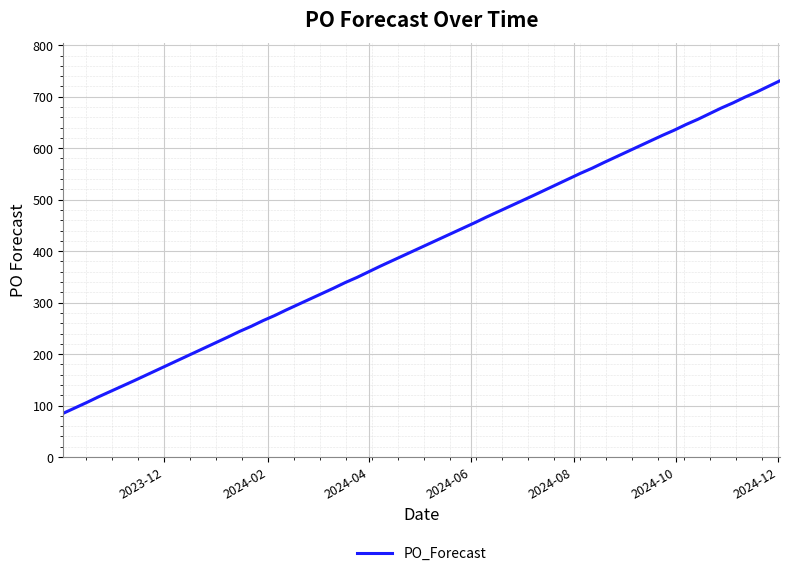

What is the greatest value displayed?

731